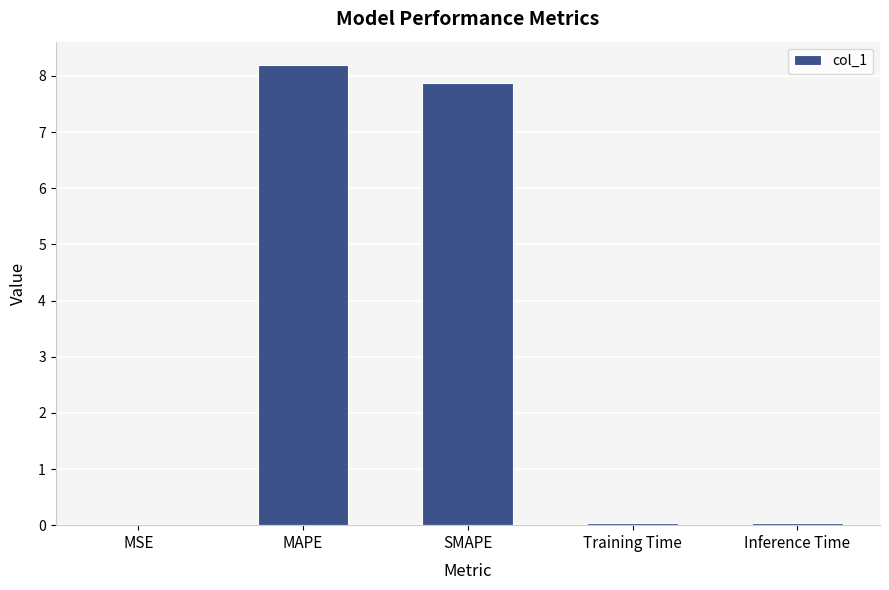

What is the sum of all values?

16.2